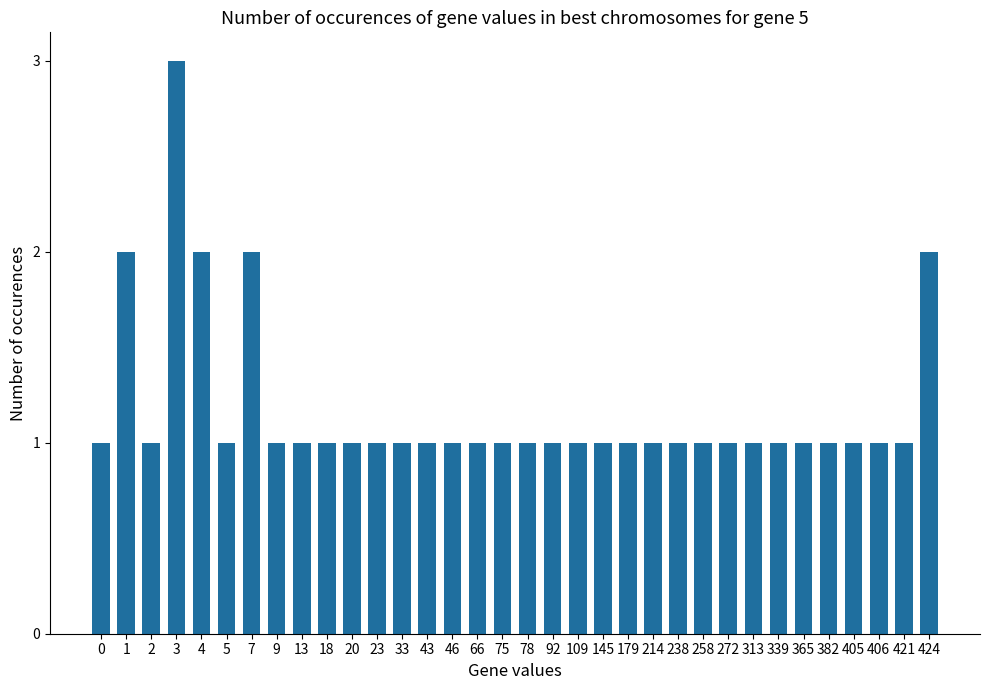

Reading left to right, extract all data points from this chart.

1	2	1	3	2	1	2	1	1	1	1	1	1	1	1	1	1	1	1	1	1	1	1	1	1	1	1	1	1	1	1	1	1	2